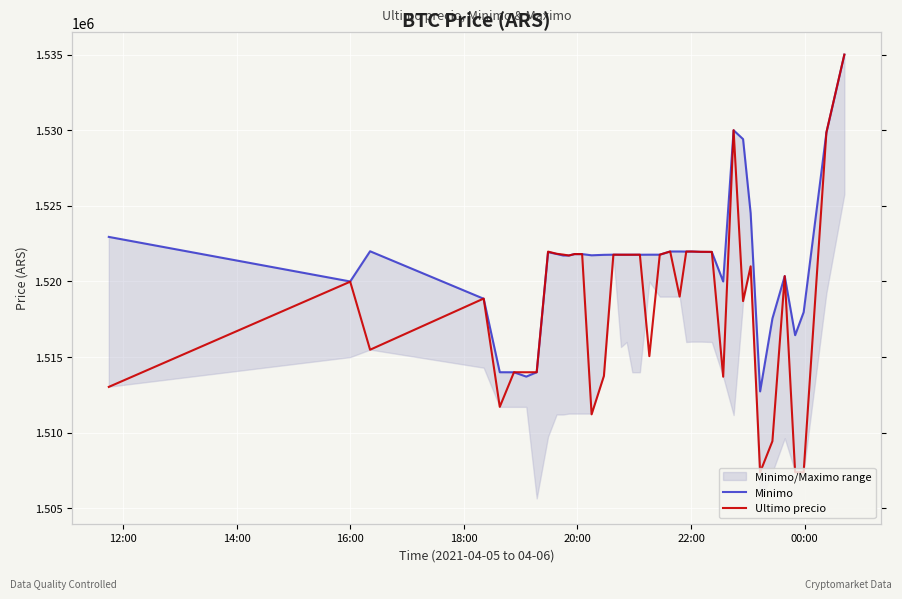

At how many categories does at least one series exceed 1518797?

32